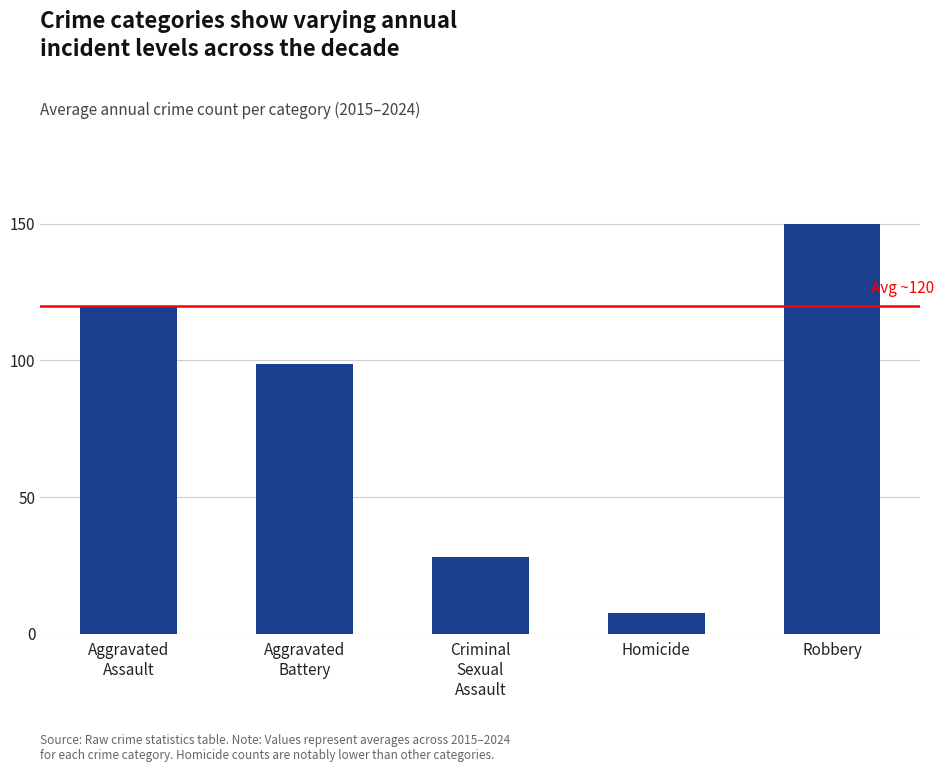

At which label does the data first exceed 98?

Aggravated
Assault